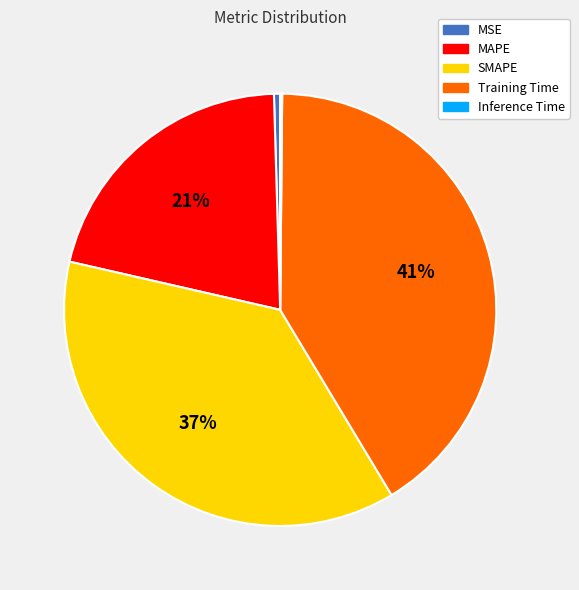

The MAPE slice represents 21% of the pie. True or false?

True